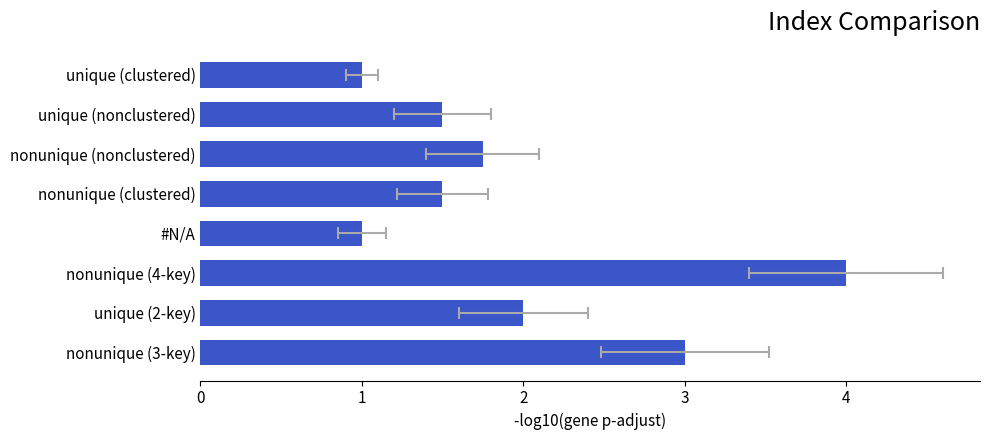

The chart shows a value of 0.9 at unique (nonclustered). True or false?

False